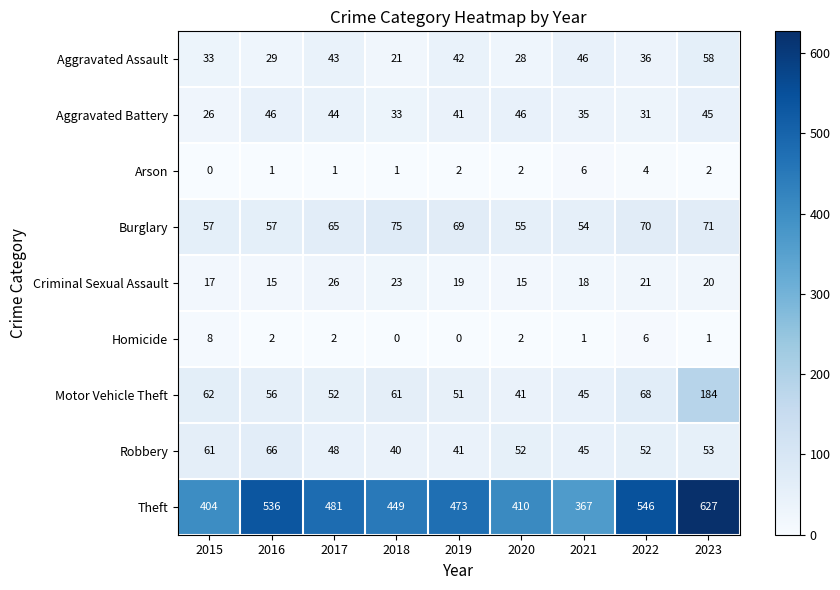

Where is Aggravated Battery nearest to the value 36?

2021